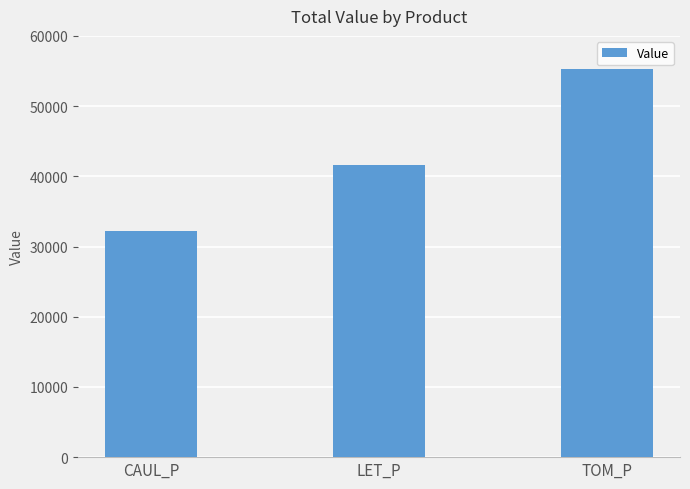

What is the sum of all values?

129109.8